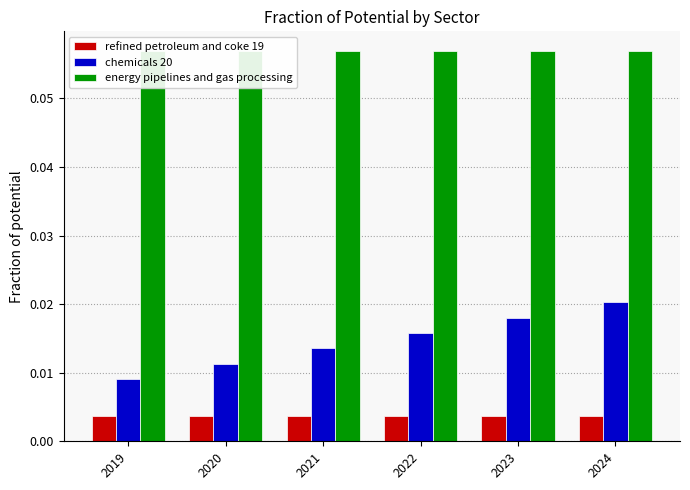

At how many categories does at least one series exceed 0?

6